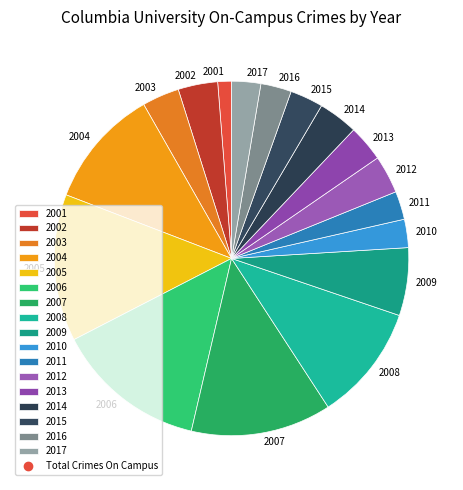

Is the sum of 2011 and 2008 greater than half?

No